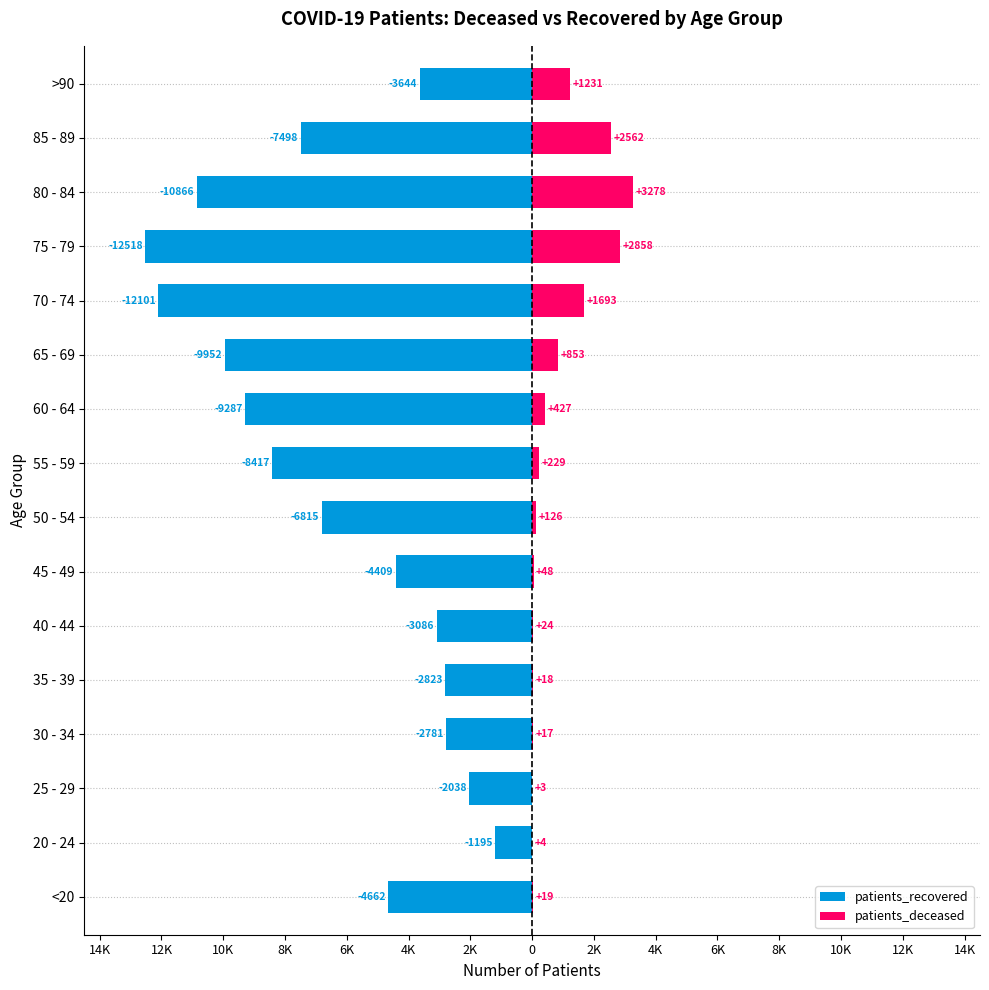

At 20 - 24, list the series in order from smallest to largest.

patients_recovered, patients_deceased